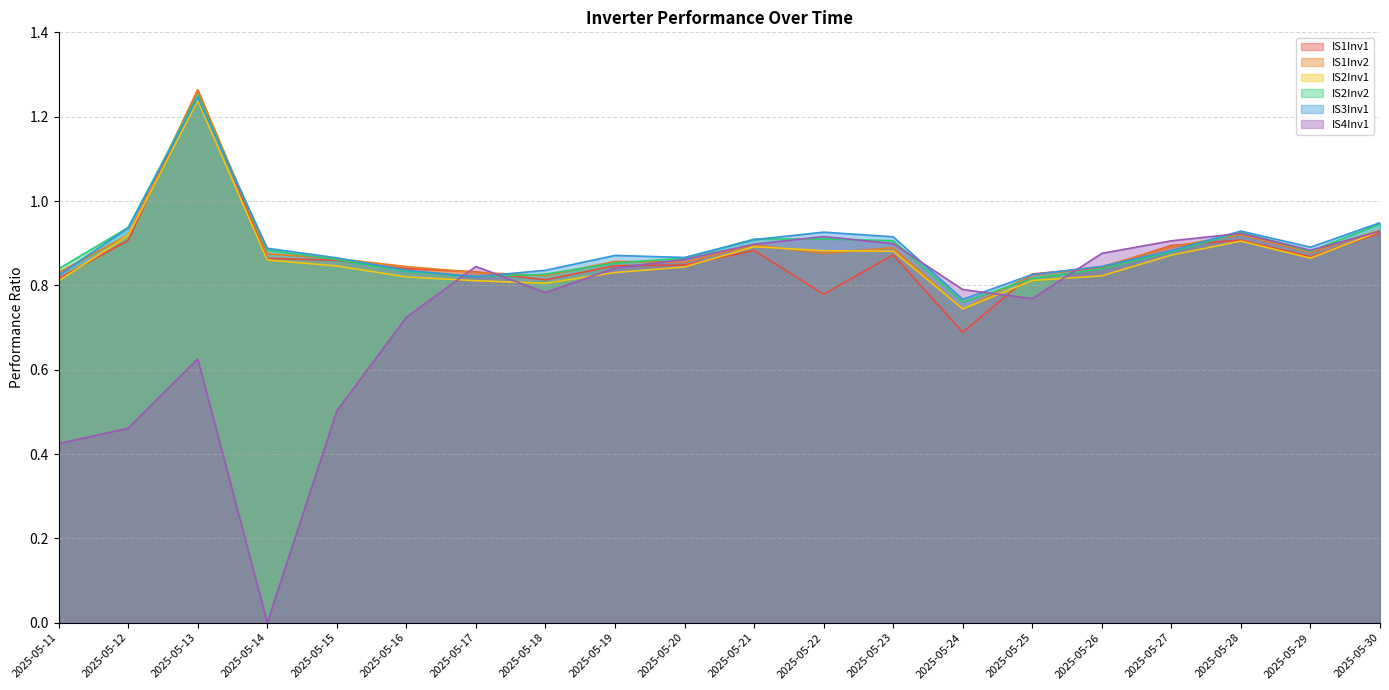

What is the maximum value for IS1Inv1?

1.3